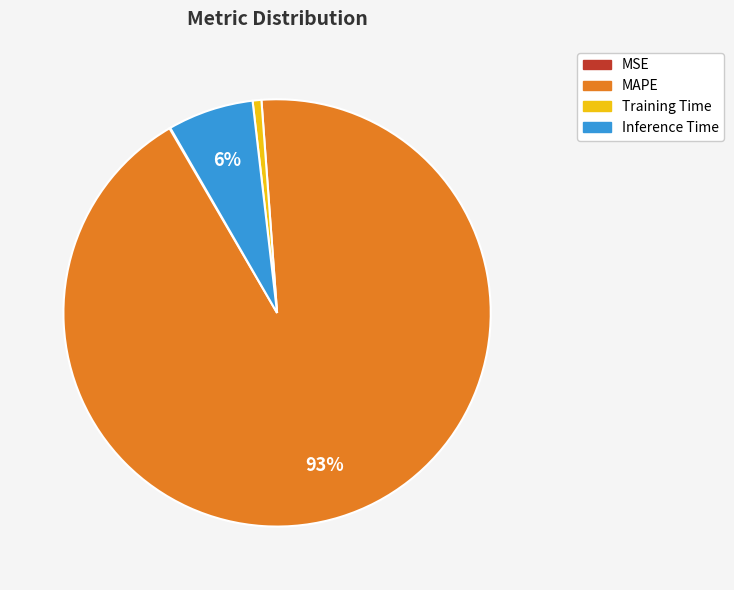

Combined, do MAPE and Training Time account for over 50%?

Yes